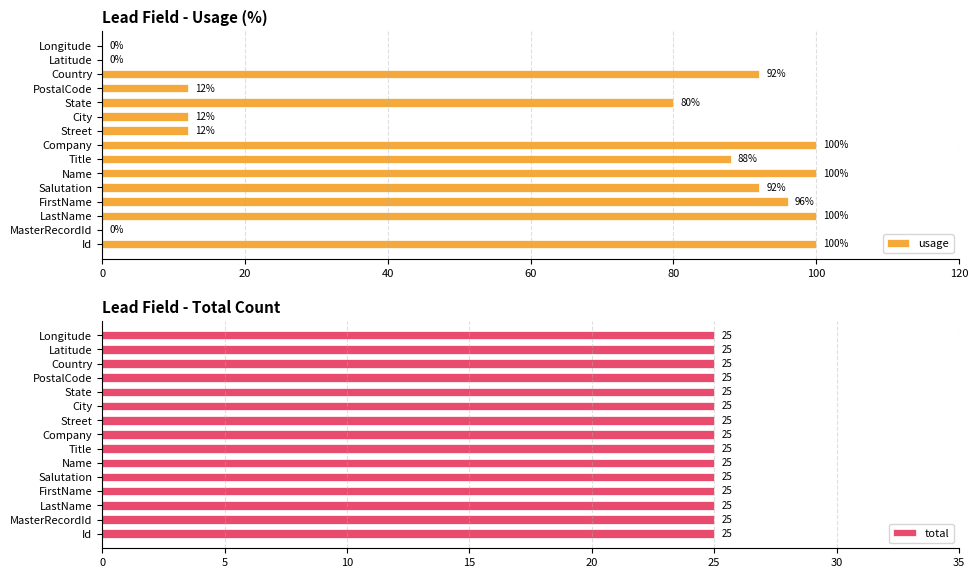

Does the chart contain any negative values?

No